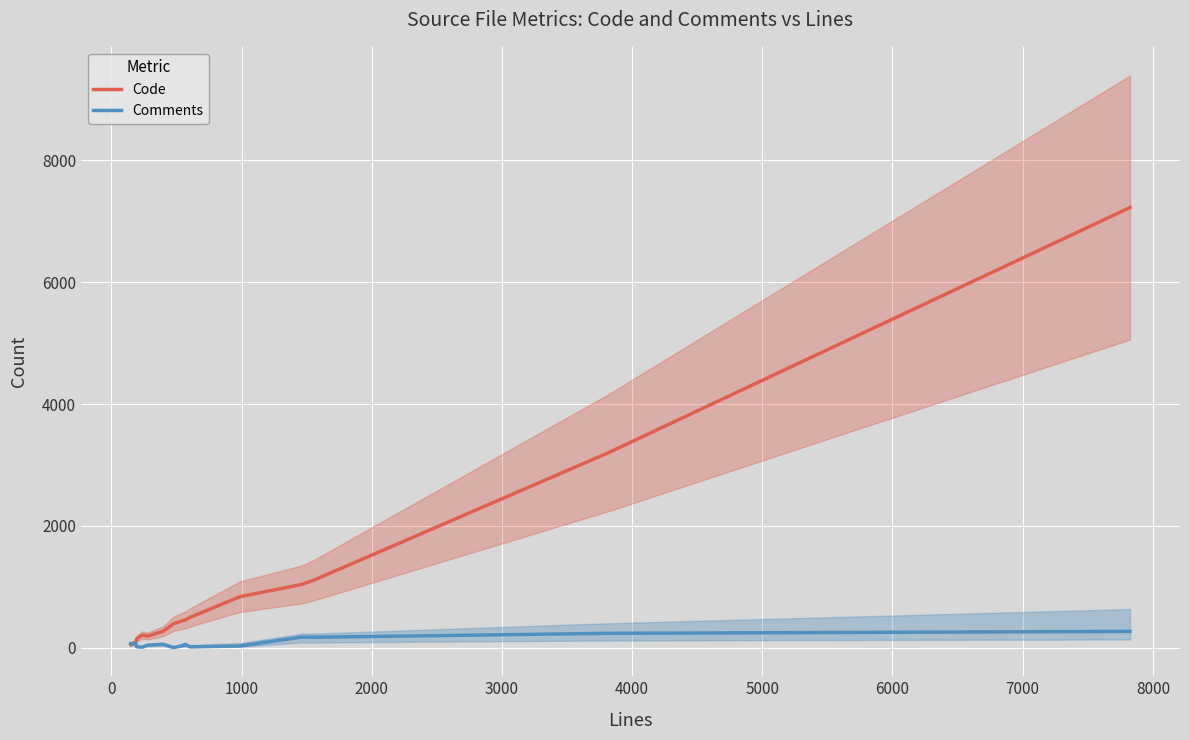

What is the highest value of the Code series?

7227